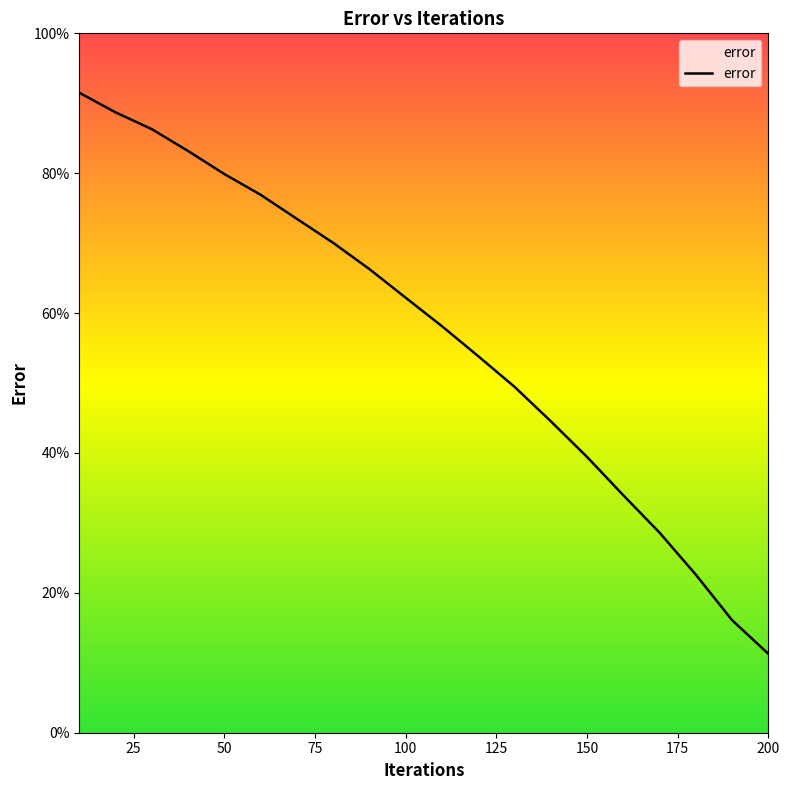

What is the difference between the maximum and minimum values?

80.2